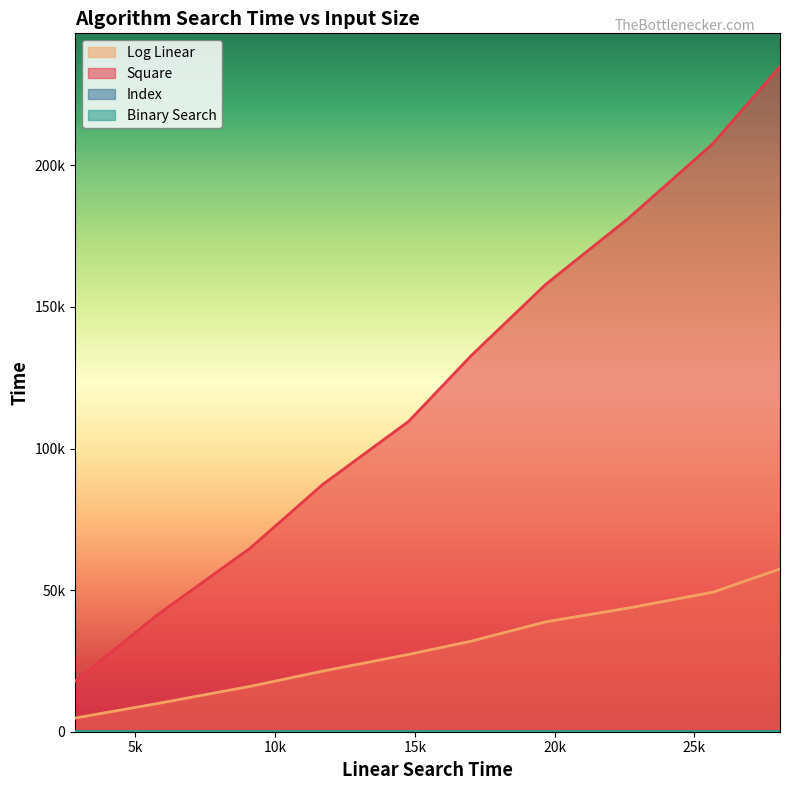

How many values in the Index series are below 40?

4